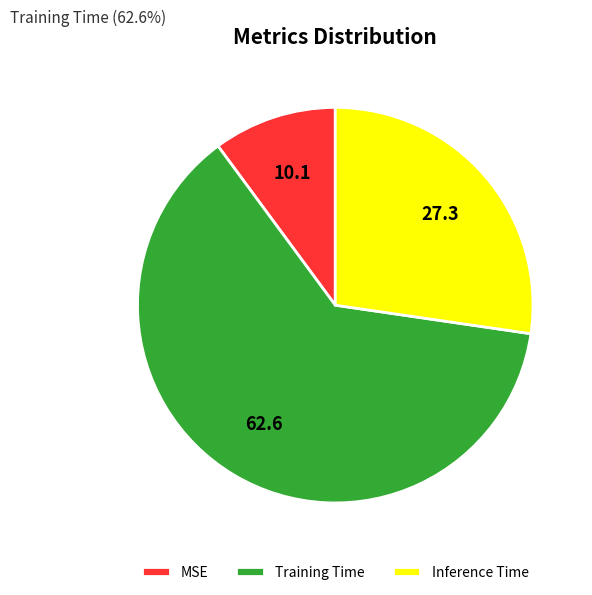

The Inference Time slice represents 33% of the pie. True or false?

False